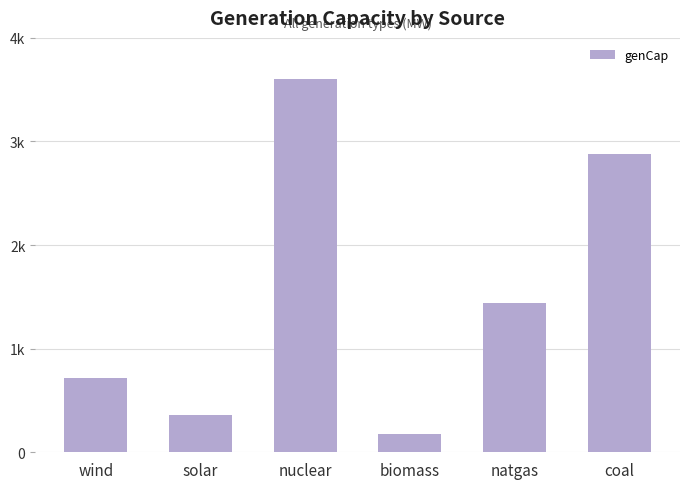

List the labels in order of value, smallest first.

biomass, solar, wind, natgas, coal, nuclear